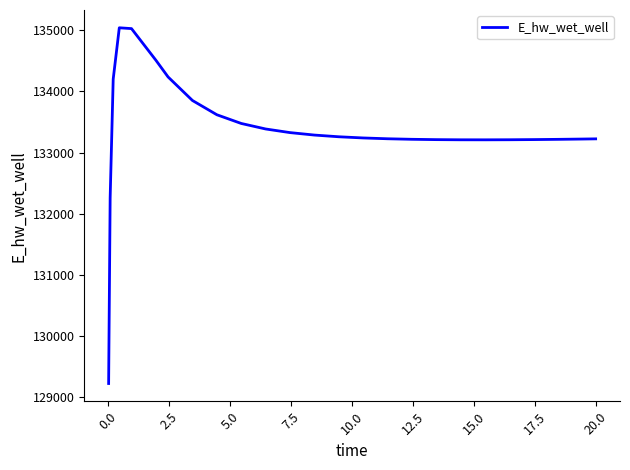

What is the minimum value shown in the chart?

129223.9